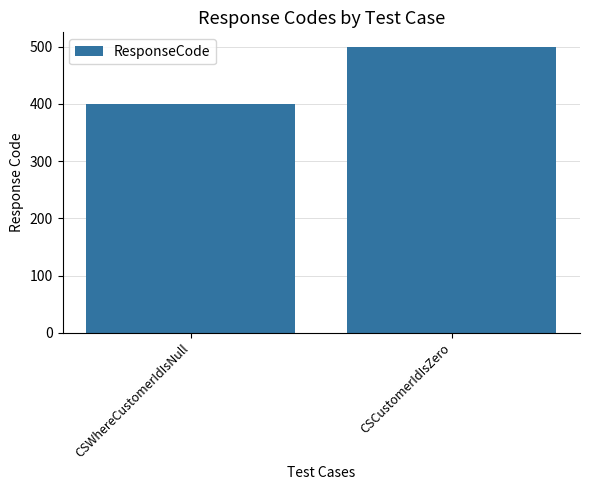

What is the label of the 1st bar from the left?

CSWhereCustomerIdIsNull